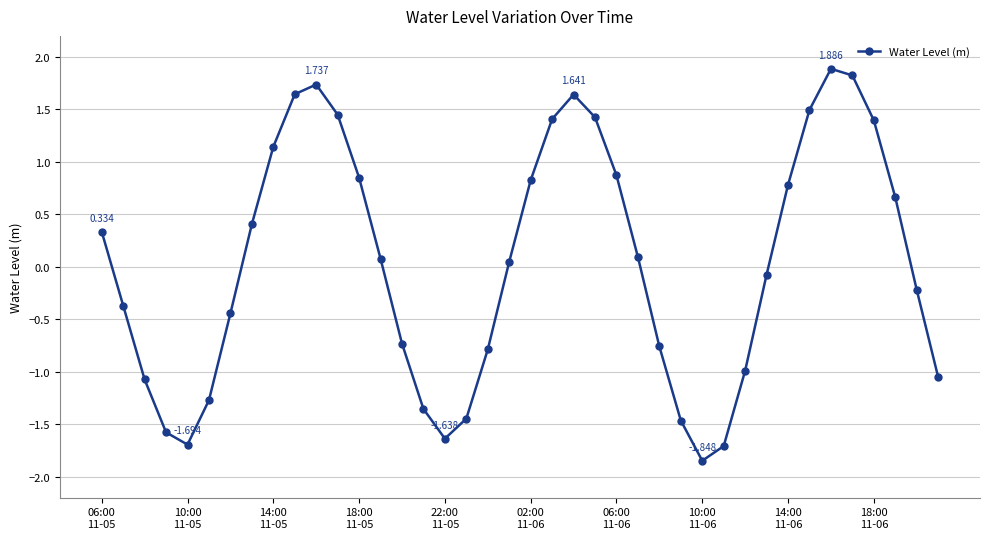

How many lines are shown in the chart?

1